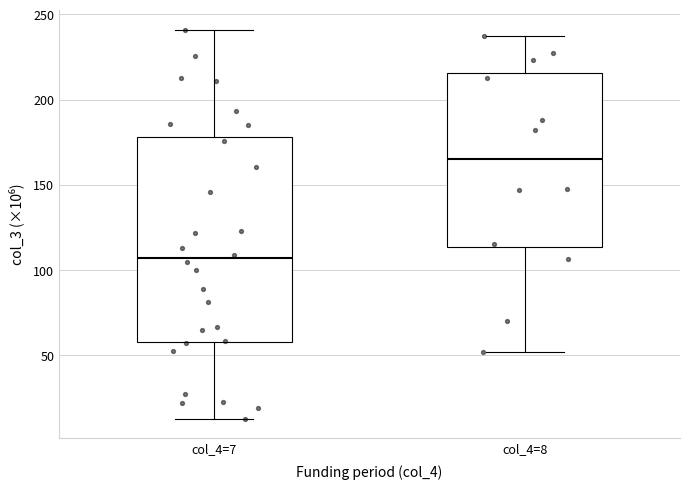

Comparing the boxes themselves (not the whiskers), which one is the tallest?

col_4=7